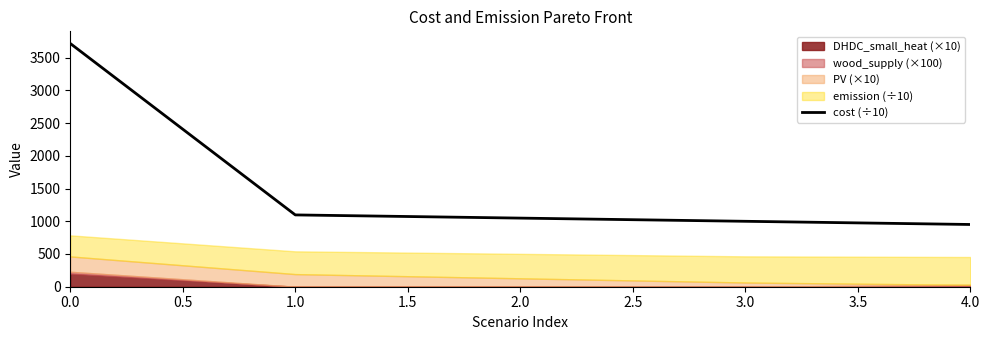

The value of cost (÷10) at 1.0 is 1752.3. True or false?

False